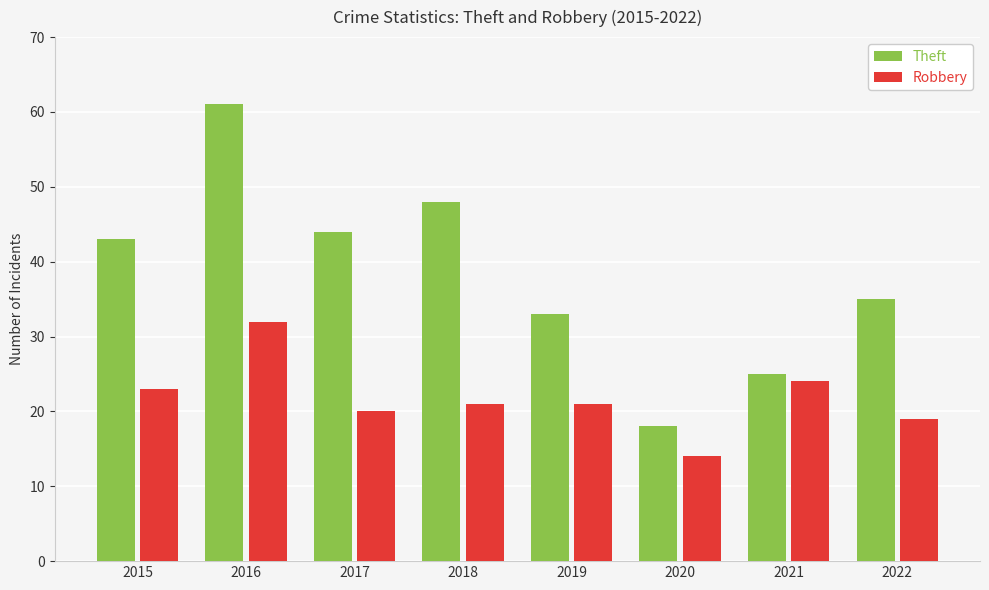

What is the sum of the Theft values at 2019 and 2020?

51